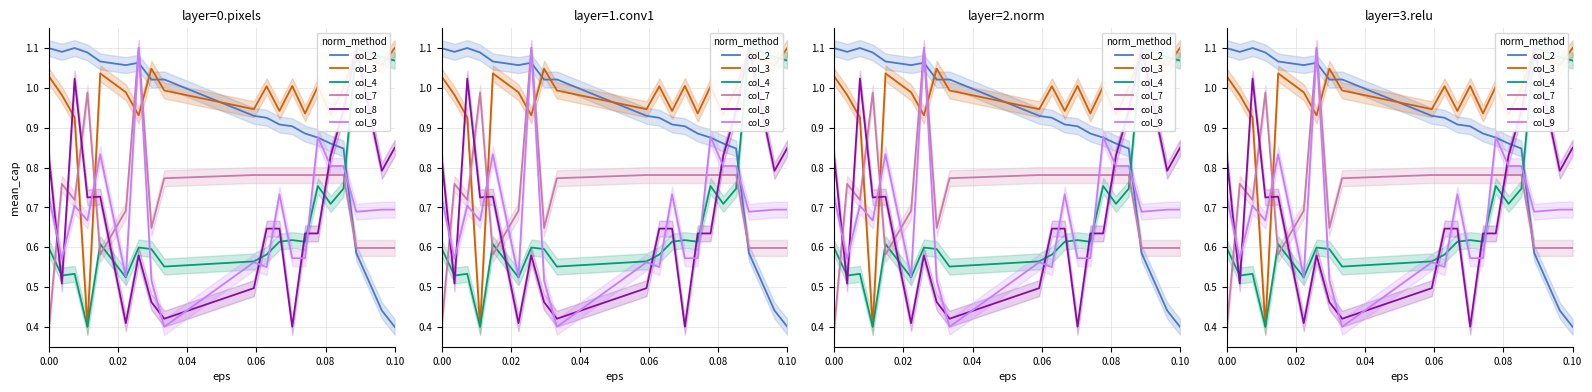

What is the label of the 11th point from the left?

10